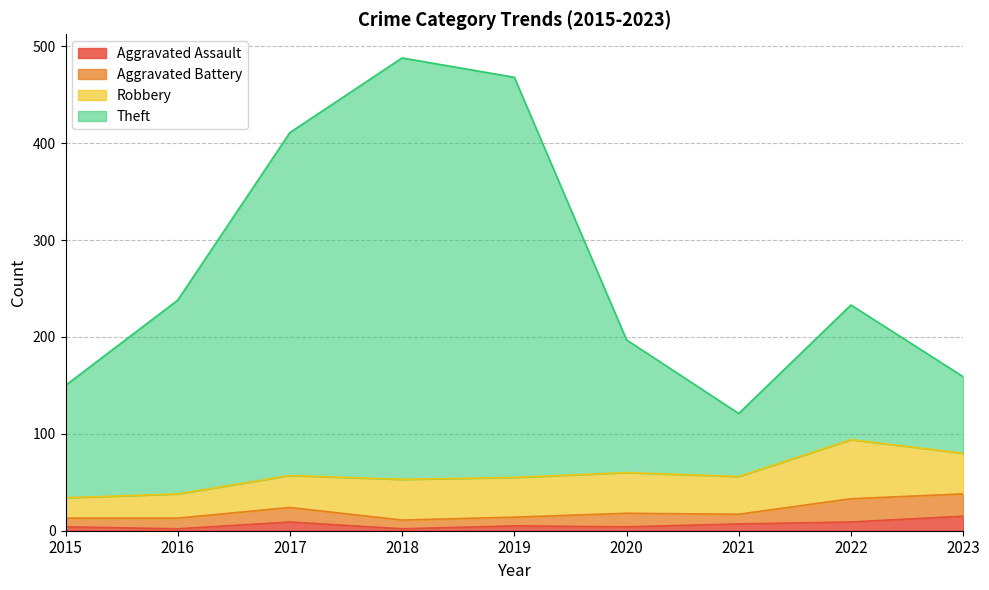

Which series has the widest spread of values?

Theft